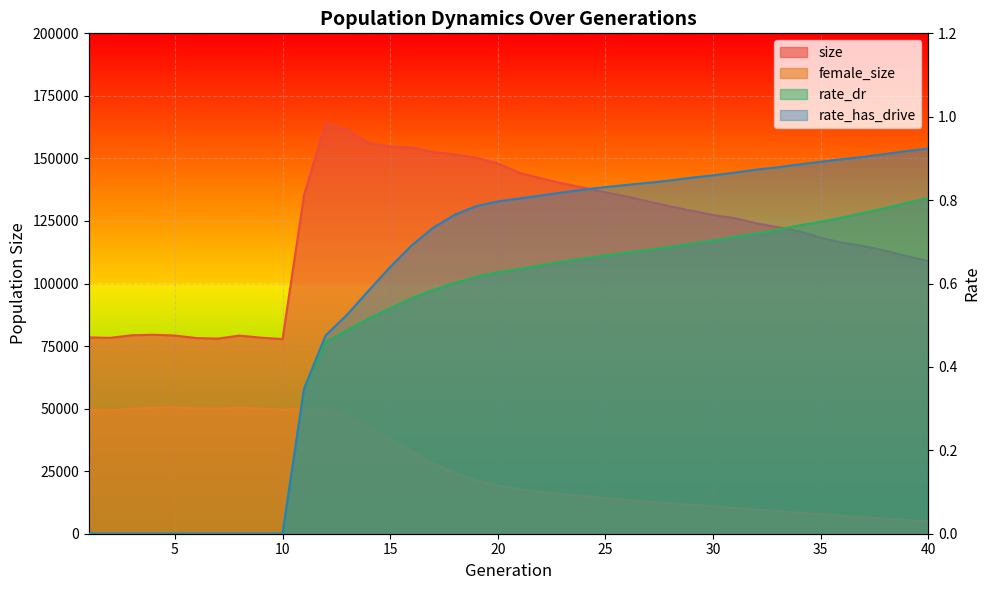

Reading left to right, what are all the values shown in this chart?

size: 1=78467.0	2=78296.0	3=79328.0	4=79521.0	5=79213.0	6=78193.0	7=77990.0	8=79194.0	9=78360.0	10=77794.0	11=135362.0	12=164083.0	13=161345.0	14=156122.0	15=154838.0	16=154364.0	17=152551.0	18=151663.0	19=150300.0	20=147967.0	21=144264.0	22=142054.0	23=140038.0	24=138275.0	25=136437.0	26=134733.0	27=132794.0	28=130846.0	29=129096.0	30=127376.0	31=126136.0	32=124103.0	33=122526.0	34=120904.0	35=118259.0	36=116340.0	37=114981.0	38=113067.0	39=110970.0	40=108943.0
female_size: 1=49461.0	2=49285.0	3=49963.0	4=50345.0	5=50443.0	6=50075.0	7=49953.0	8=50380.0	9=50005.0	10=49621.0	11=49803.0	12=49783.0	13=47184.0	14=42148.0	15=37672.0	16=32974.0	17=27991.0	18=24187.0	19=21309.0	20=19225.0	21=17774.0	22=16650.0	23=15801.0	24=15006.0	25=14183.0	26=13473.0	27=12783.0	28=12174.0	29=11549.0	30=10994.0	31=10314.0	32=9614.0	33=9013.0	34=8379.0	35=7789.0	36=7148.0	37=6629.0	38=6028.0	39=5461.0	40=4962.0
rate_dr: 1=0.0	2=0.0	3=0.0	4=0.0	5=0.0	6=0.0	7=0.0	8=0.0	9=0.0	10=0.0	11=0.3	12=0.5	13=0.5	14=0.5	15=0.5	16=0.6	17=0.6	18=0.6	19=0.6	20=0.6	21=0.6	22=0.6	23=0.7	24=0.7	25=0.7	26=0.7	27=0.7	28=0.7	29=0.7	30=0.7	31=0.7	32=0.7	33=0.7	34=0.7	35=0.7	36=0.8	37=0.8	38=0.8	39=0.8	40=0.8
rate_has_drive: 1=0.0	2=0.0	3=0.0	4=0.0	5=0.0	6=0.0	7=0.0	8=0.0	9=0.0	10=0.0	11=0.3	12=0.5	13=0.5	14=0.6	15=0.6	16=0.7	17=0.7	18=0.8	19=0.8	20=0.8	21=0.8	22=0.8	23=0.8	24=0.8	25=0.8	26=0.8	27=0.8	28=0.8	29=0.9	30=0.9	31=0.9	32=0.9	33=0.9	34=0.9	35=0.9	36=0.9	37=0.9	38=0.9	39=0.9	40=0.9